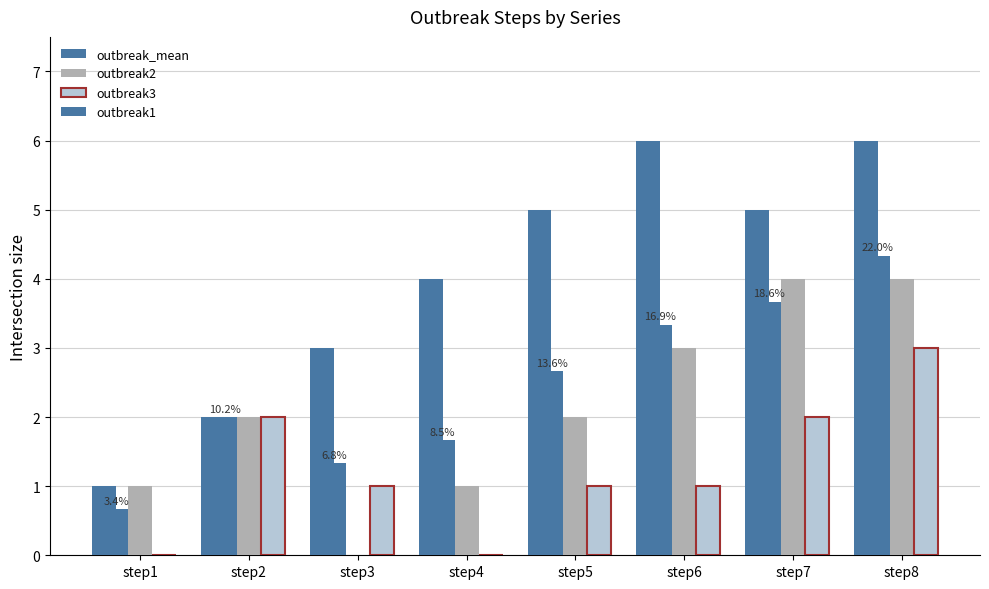

What is the value of the outbreak1 bar at the 7th from the left?

5.0